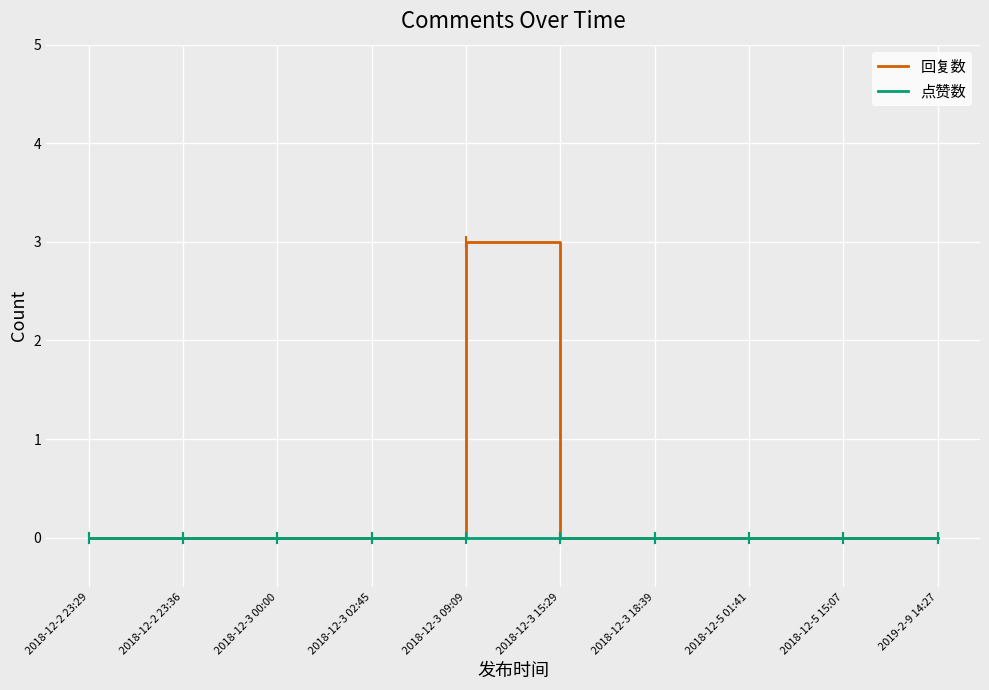

What is the sum of the 回复数 values at 2018-12-3 09:09 and 2018-12-3 18:39?

3